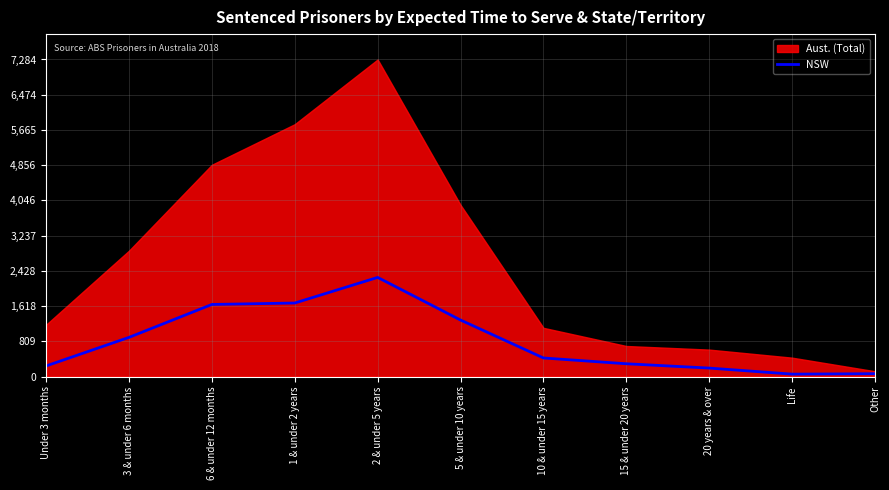

At which category does the chart reach its peak across all series?

2 & under 5 years